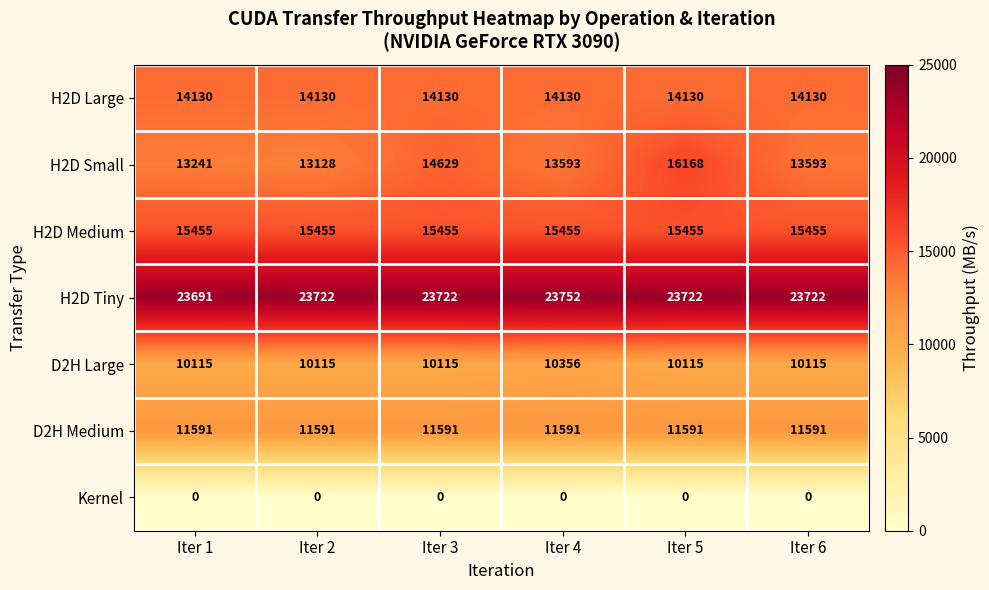

The value of H2D Large at Iter 1 is 14130. True or false?

True